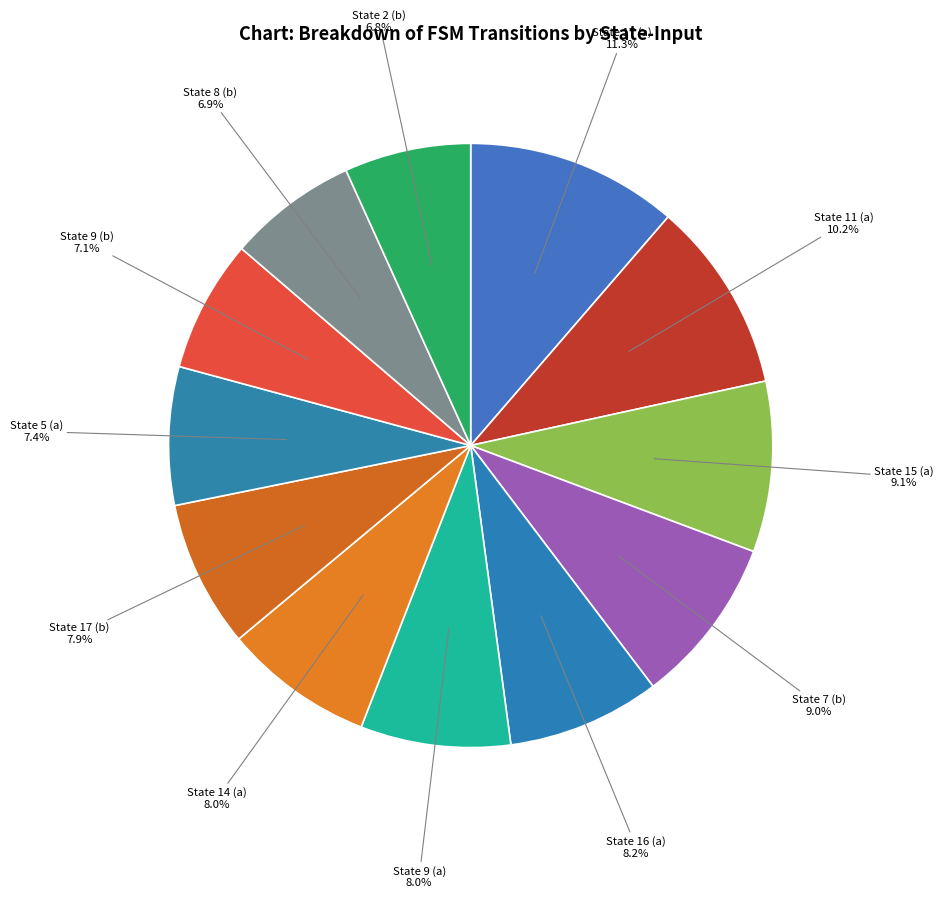

How many slices are in this pie chart?

12